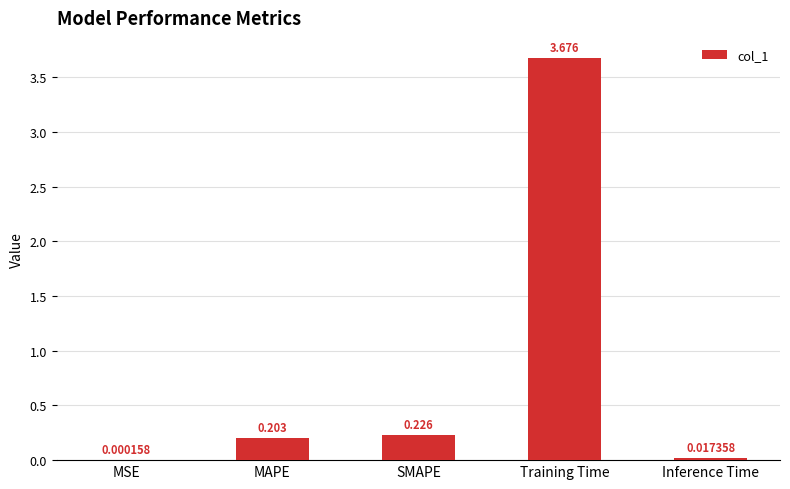

Where is the data nearest to the value 1?

SMAPE